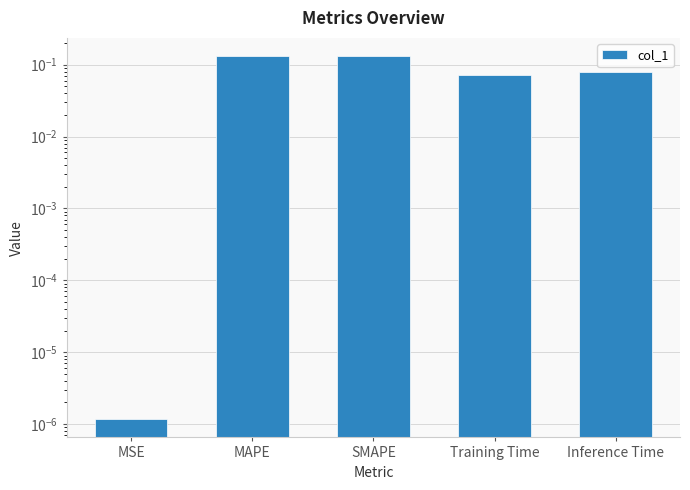

Does the chart contain stacked bars?

No